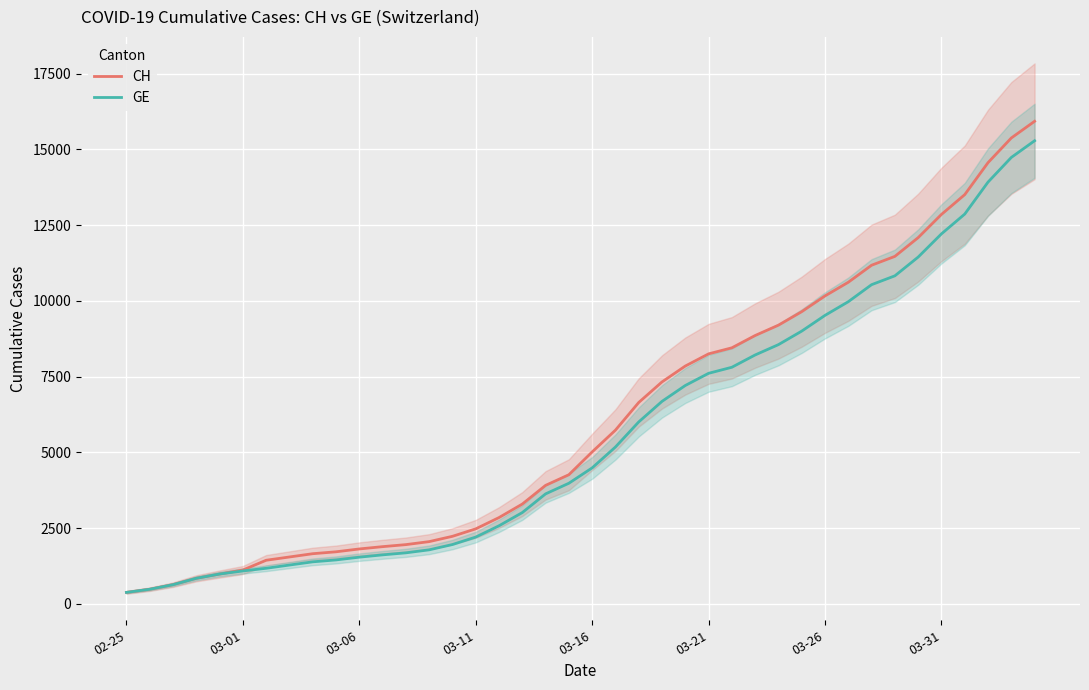

Where is GE nearest to the value 7829?

26